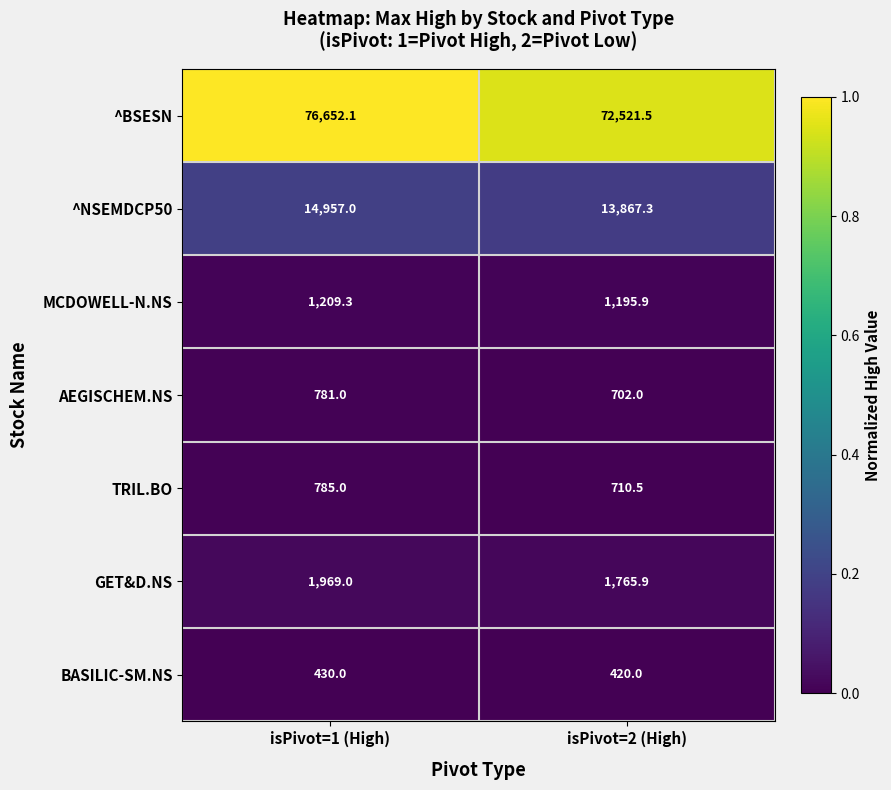

At which category is the sum across all series the highest?

isPivot=1 (High)